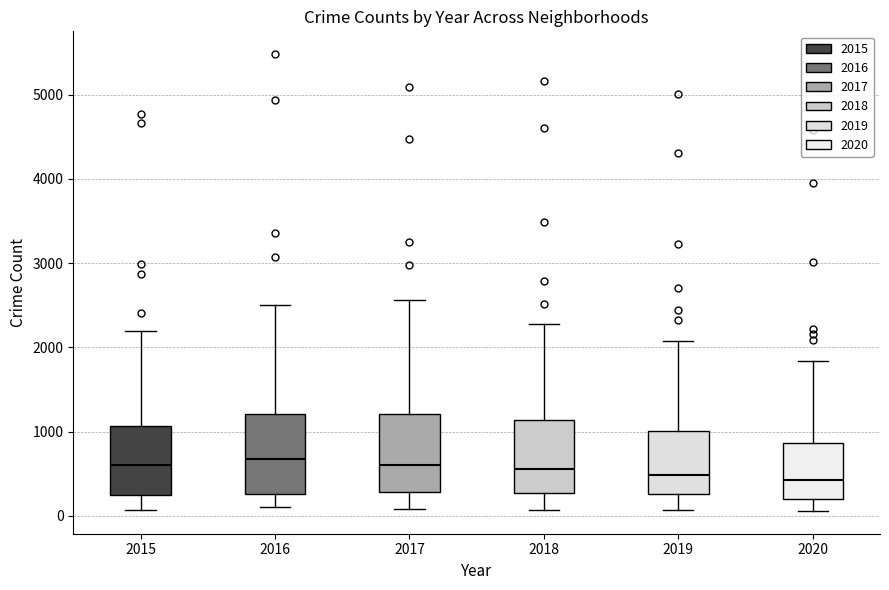

Reading left to right, read every box against the y-axis: the position of its median line, the range the box covers, and the ends of its whiskers. The values are not printed on the chart, so give them approximately, as read against the axis.

2015: median 600, box 300 to 1100, whiskers 100 to 2200
2016: median 700, box 300 to 1200, whiskers 100 to 2500
2017: median 600, box 300 to 1200, whiskers 100 to 2600
2018: median 600, box 300 to 1100, whiskers 100 to 2300
2019: median 500, box 300 to 1000, whiskers 100 to 2100
2020: median 400, box 200 to 900, whiskers 100 to 1800